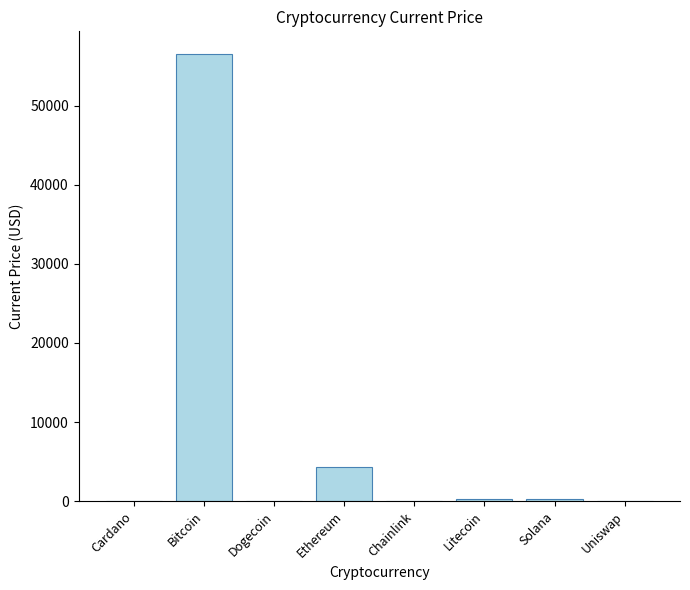

At which label is the value closest to 28298?

Ethereum